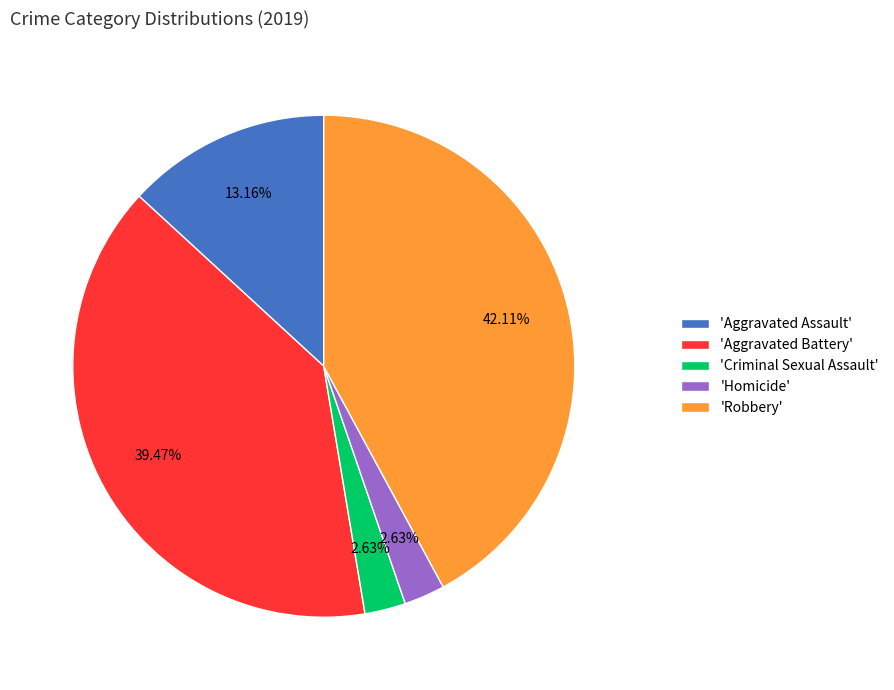

Is there a majority slice in this chart?

No